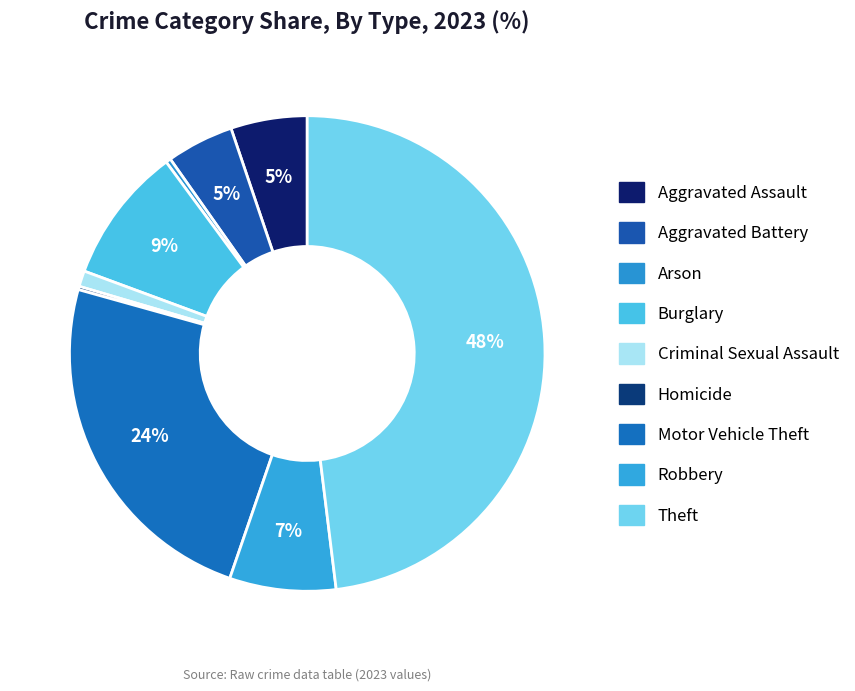

What is the ratio of the value at Aggravated Battery to the value at Arson?

13.5